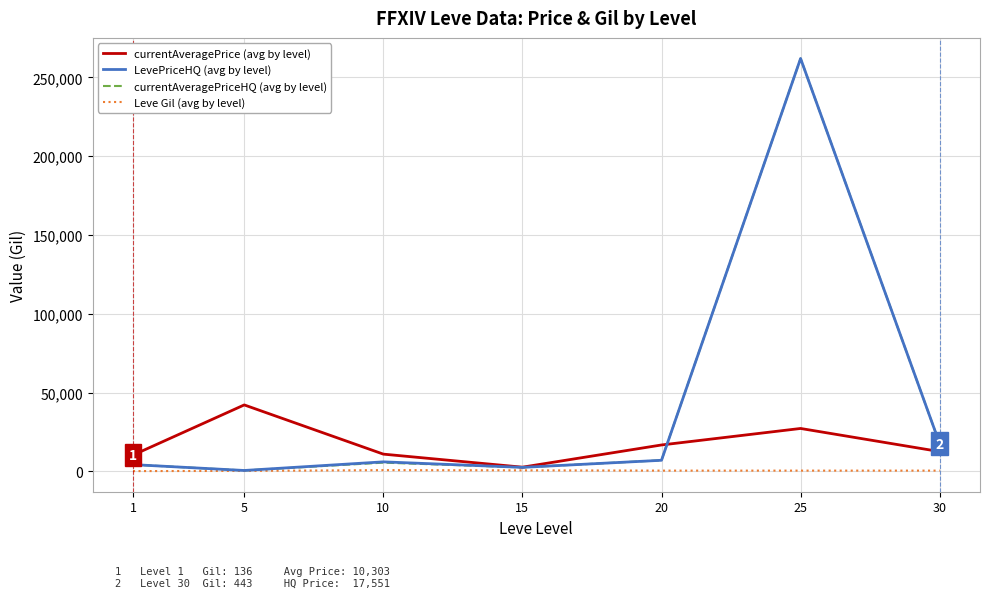

Does the chart have visible grid lines?

Yes